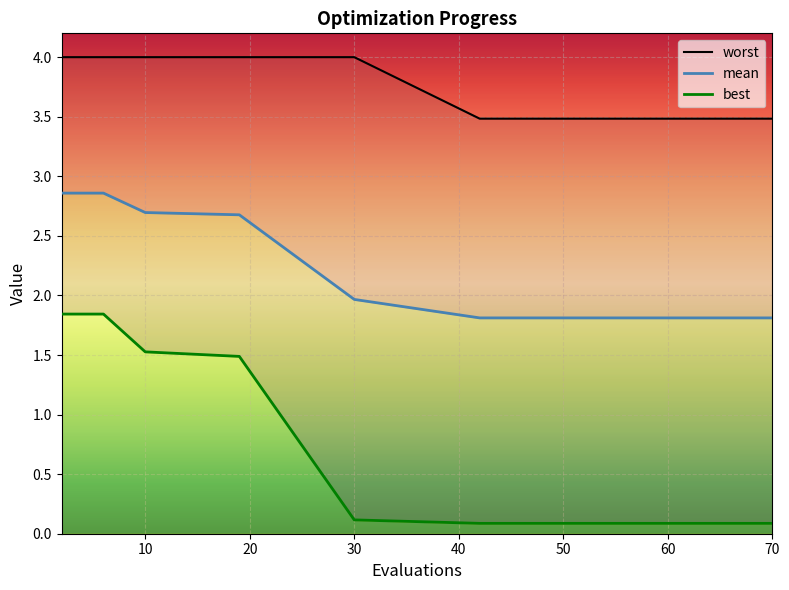

What is the value of the mean point at the 3rd from the left?

2.7